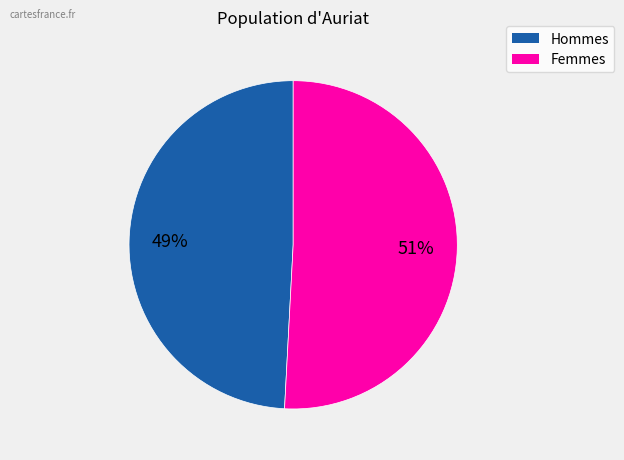

Is there any slice that represents more than half of the pie?

Yes